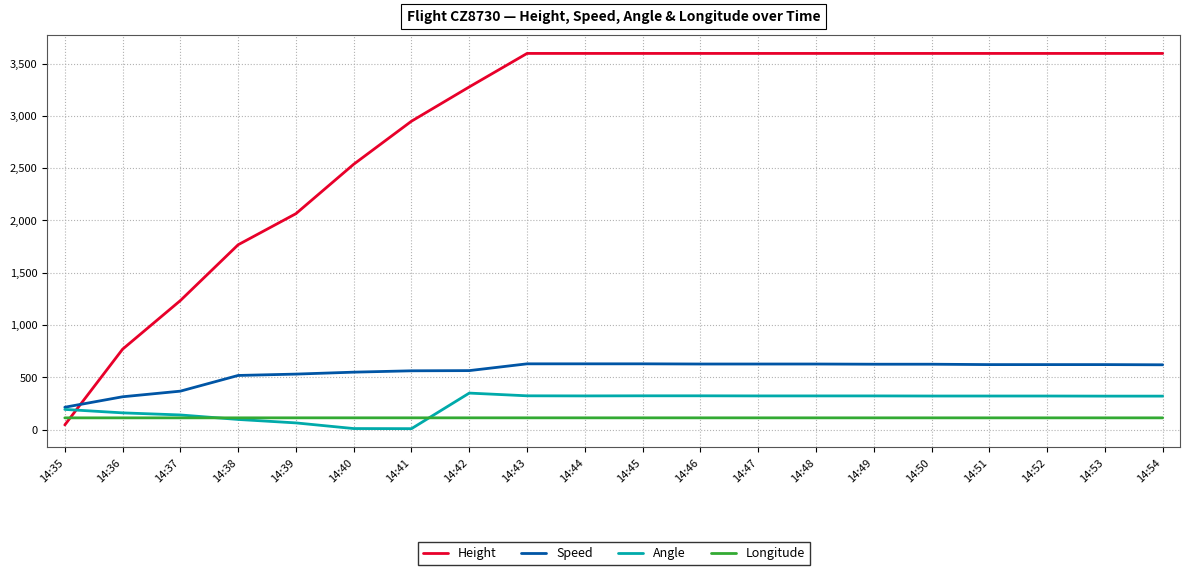

At which label does Angle first exceed 322?

14:42